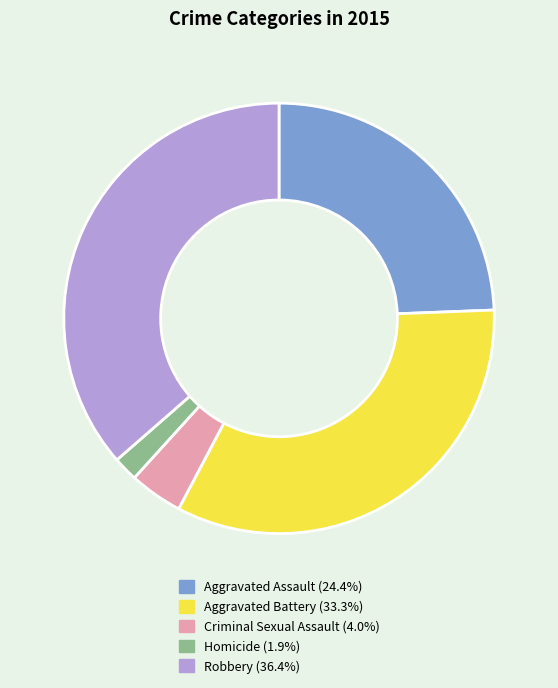

Which slice is the largest?

Robbery